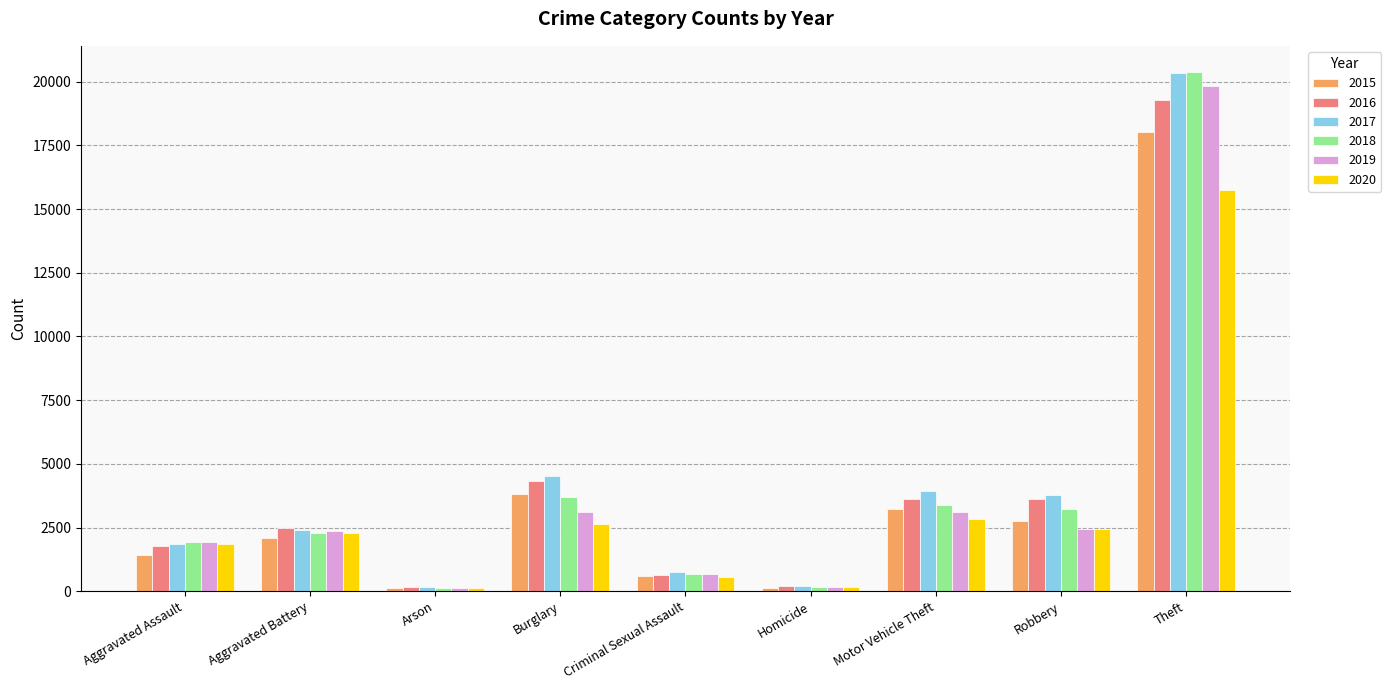

What is the difference between the highest and lowest values at Criminal Sexual Assault?

168